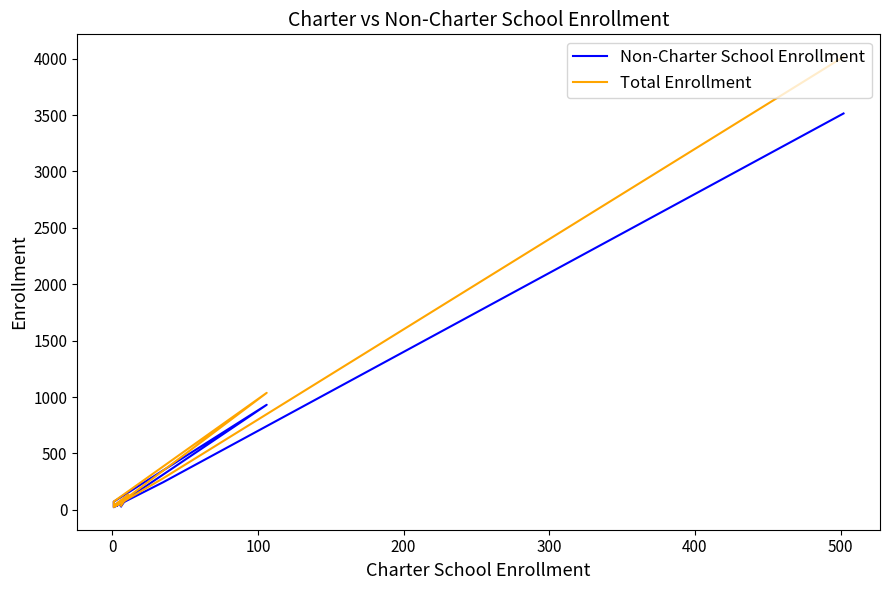

List the series in order of their overall mean, highest first.

Total Enrollment, Non-Charter School Enrollment